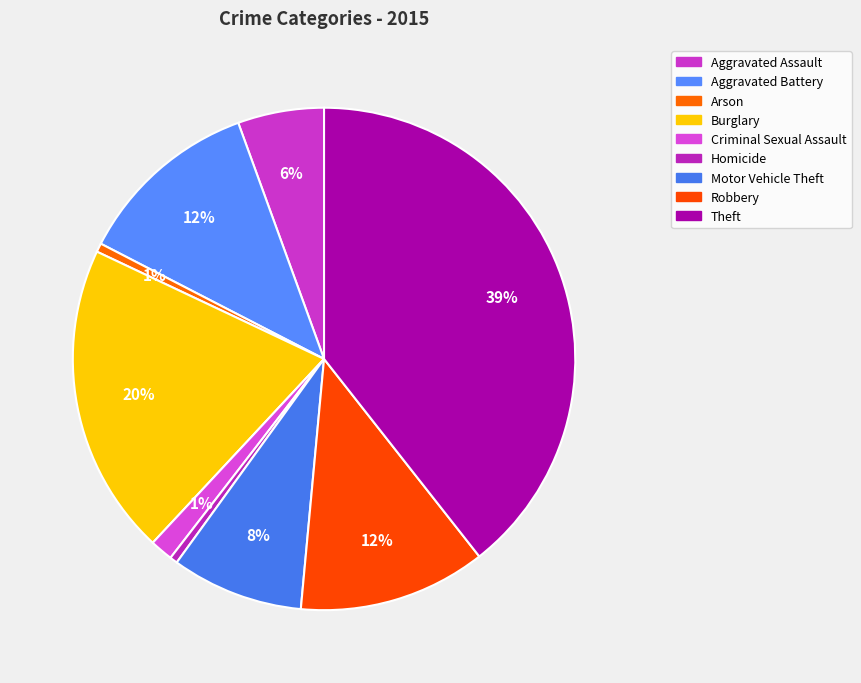

What is the smallest slice in the pie chart?

Homicide